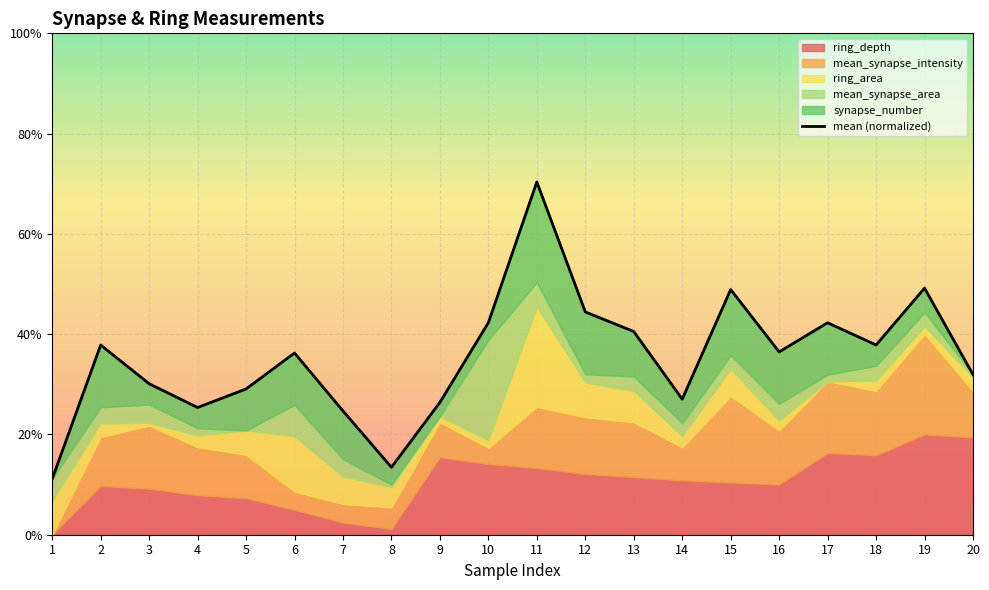

At which category does the chart reach its peak across all series?

11